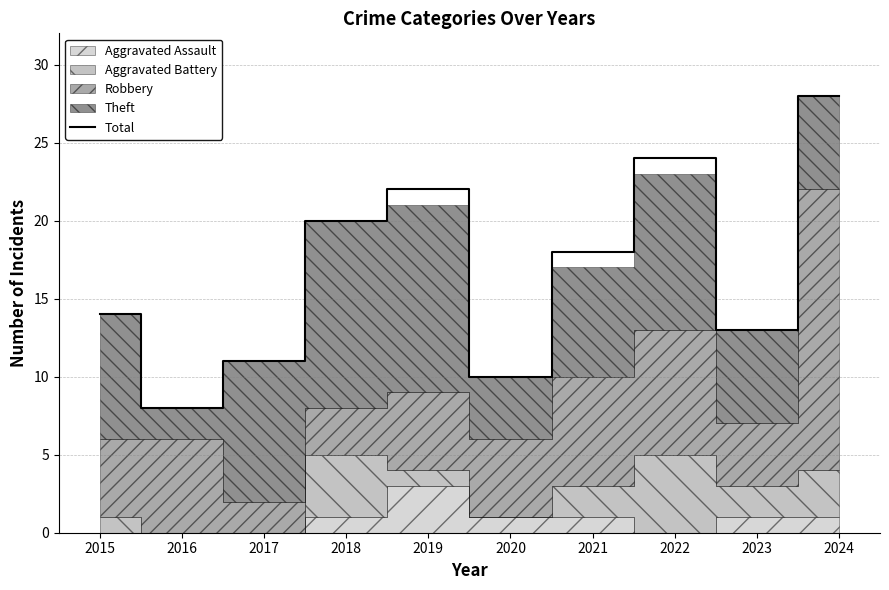

Approximately how many times larger is the value at 2018 compared to 2023?

1.5